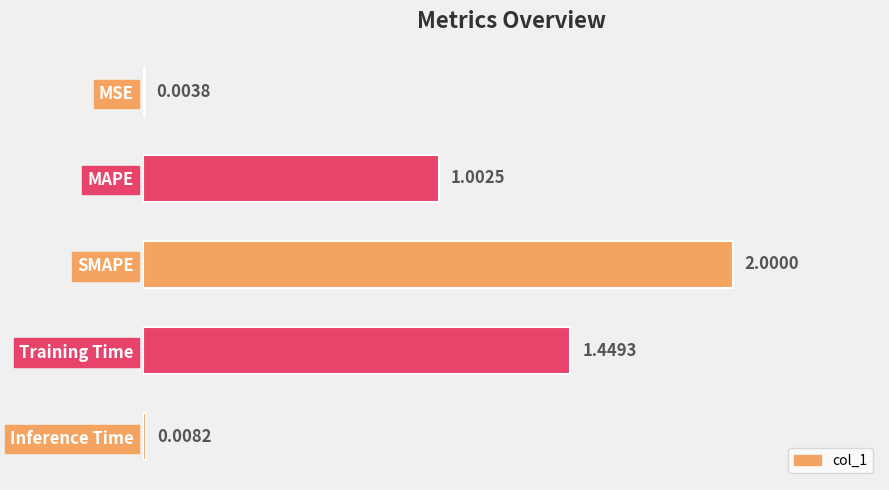

What position from the left is Training Time?

4